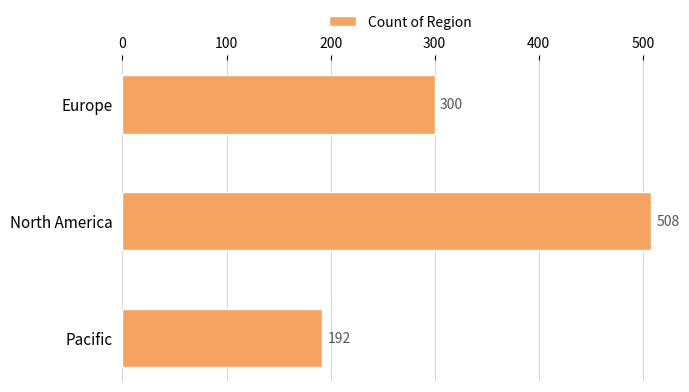

What is the difference between the maximum and minimum values?

316